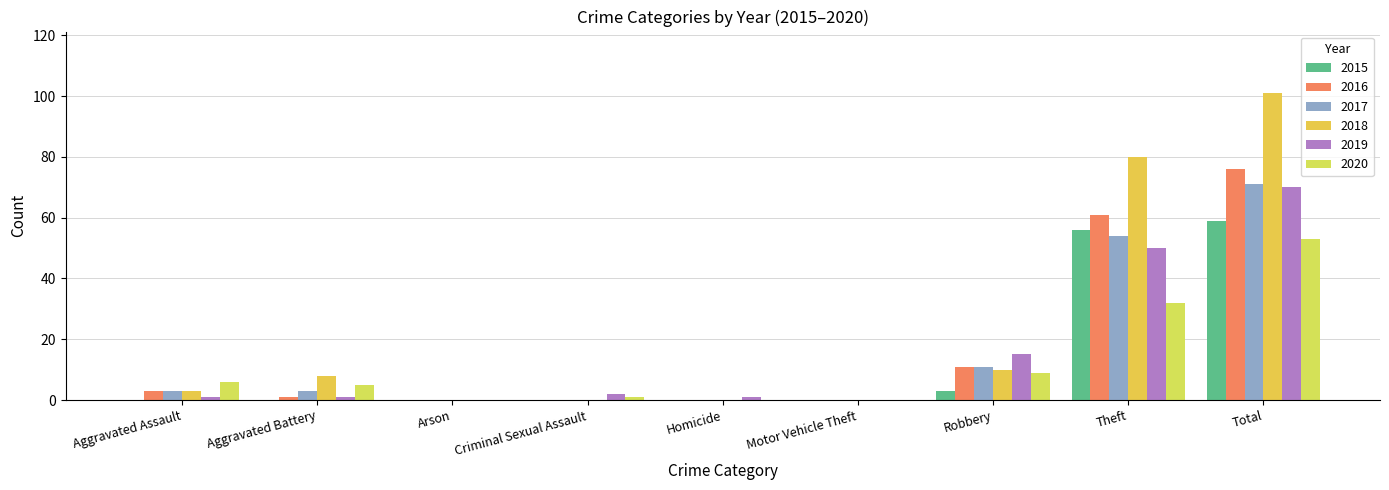

What is the total value across all series at Aggravated Battery?

18